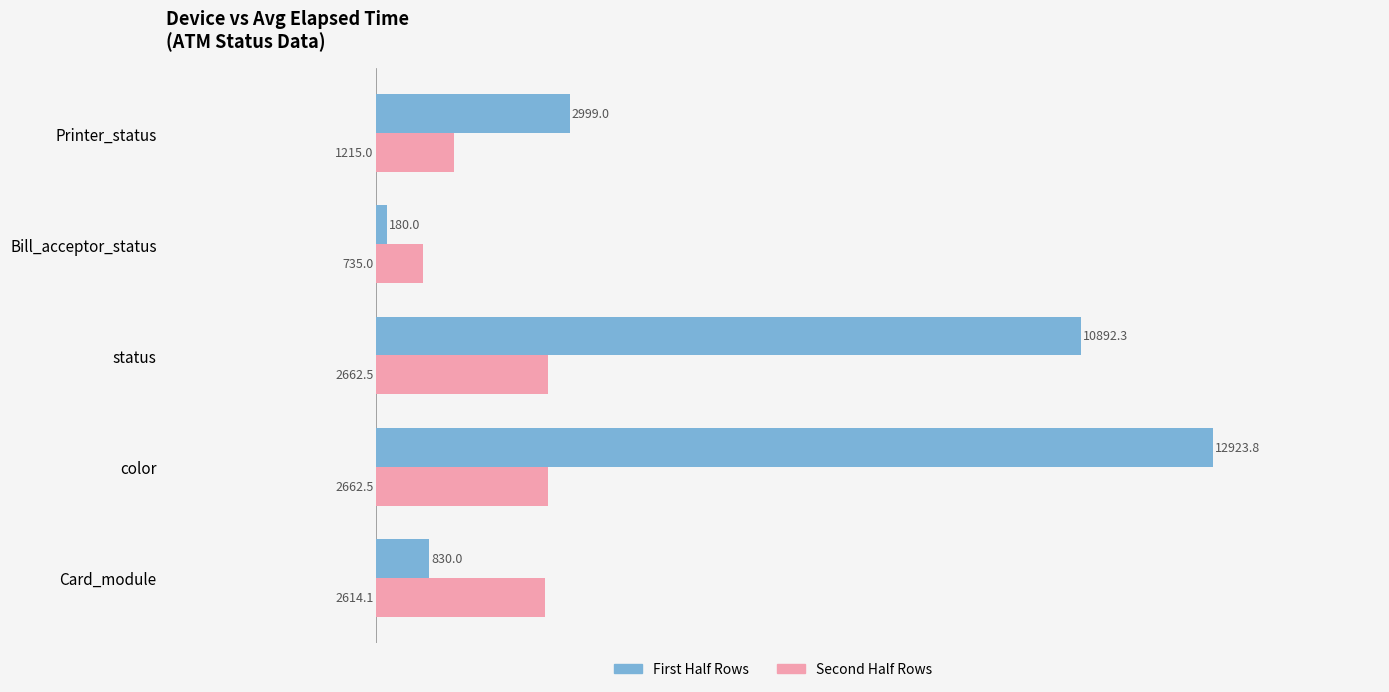

At which label is Second Half Rows closest to 1698?

Printer_status